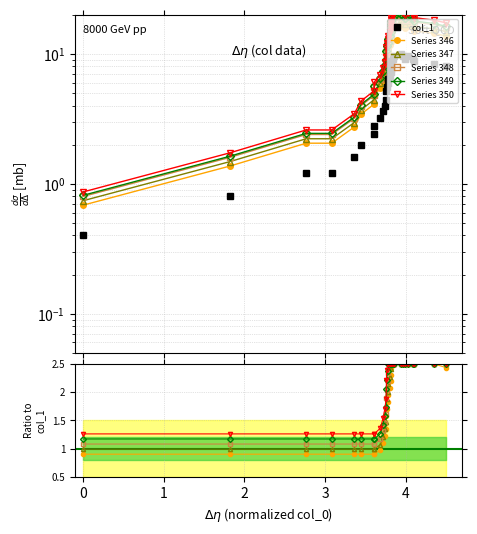

True or false: there are more than 1 points higher than both neighbors.

True